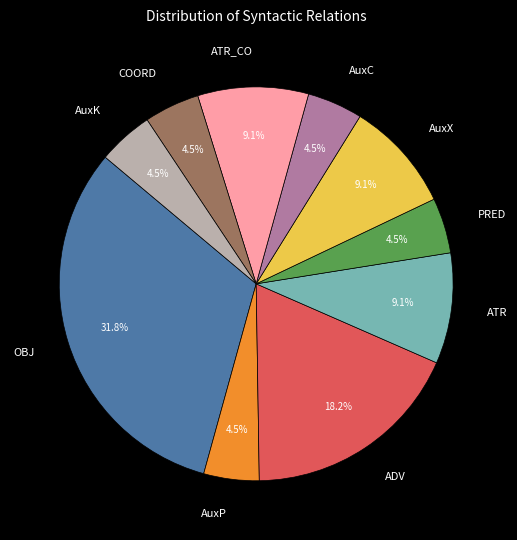

Which category has the biggest portion of the pie?

OBJ